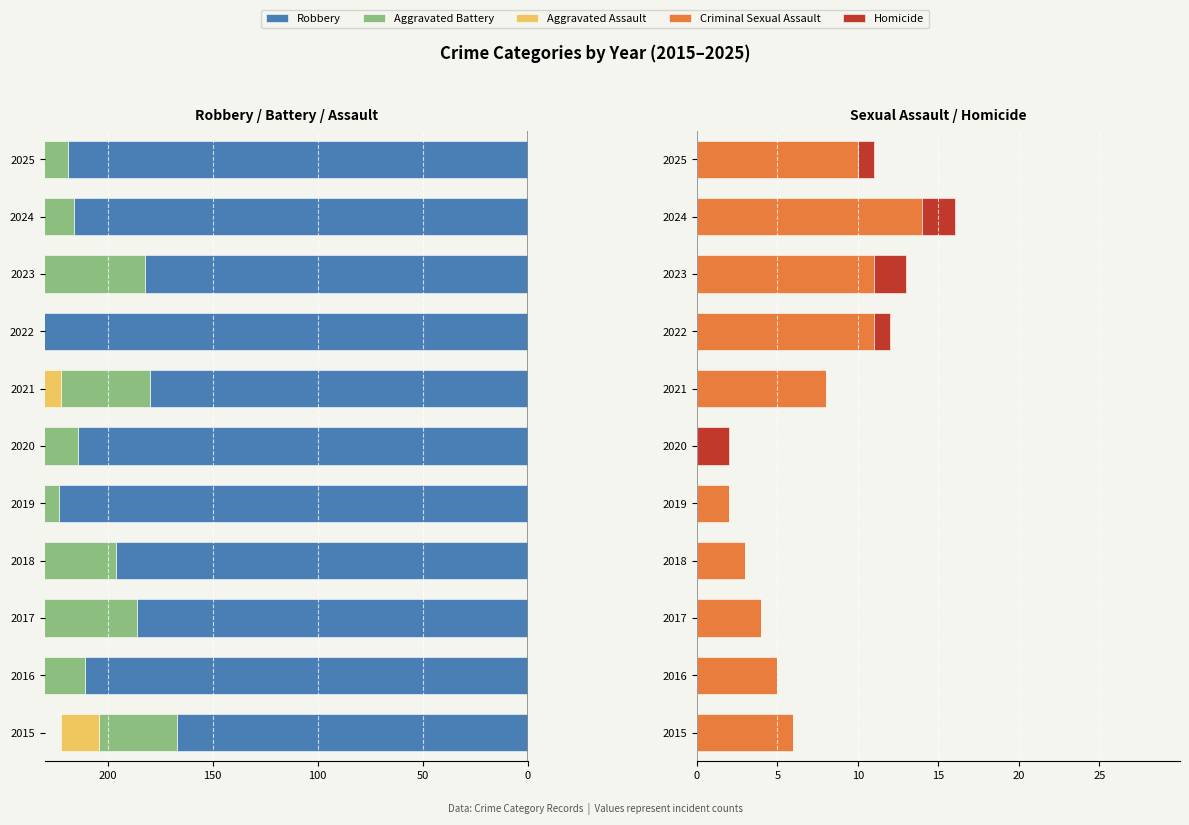

The Aggravated Assault series shows -17 at 2022. True or false?

False